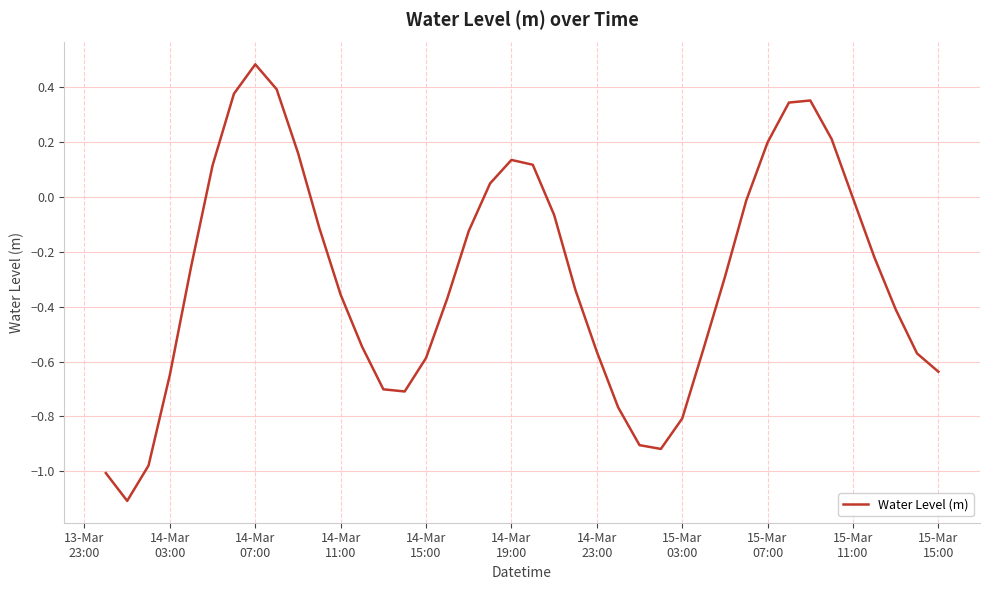

How many series are shown in this chart?

1